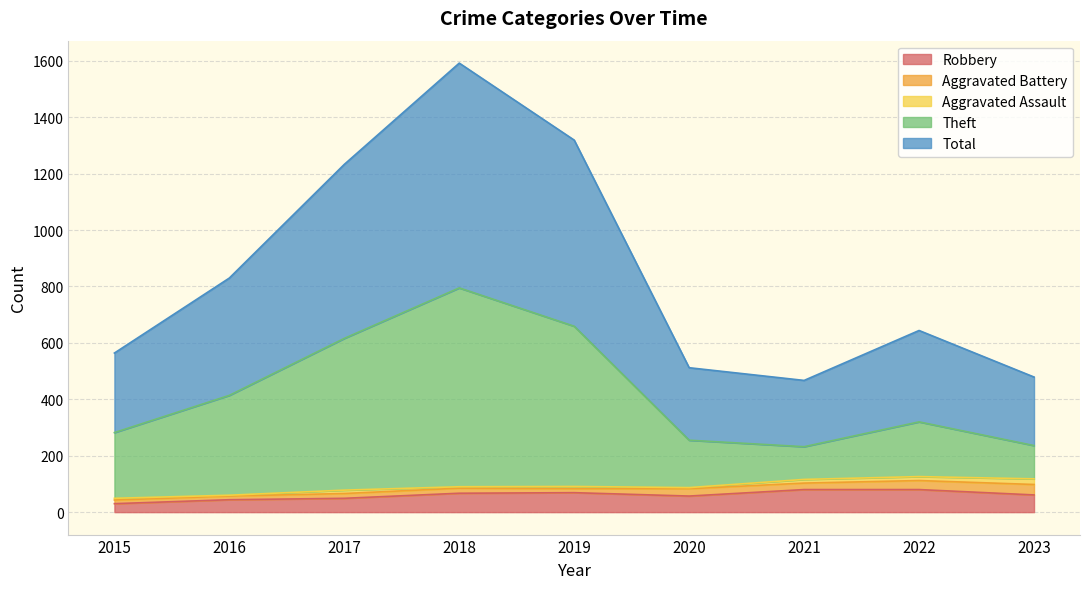

What is the maximum value for Robbery?

80